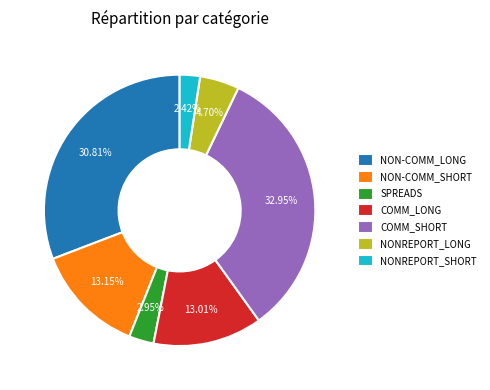

Between SPREADS and NON-COMM_SHORT, which is larger?

NON-COMM_SHORT